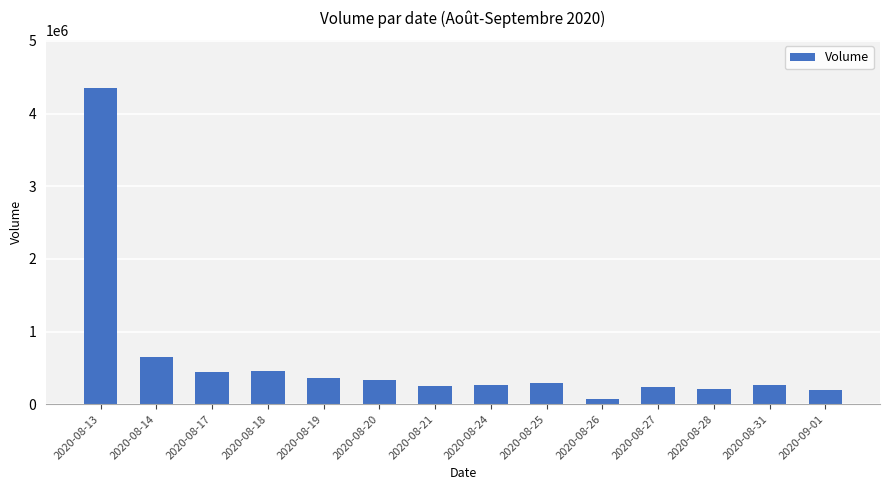

Is it true that the value at 2020-08-20 is 123702?

False